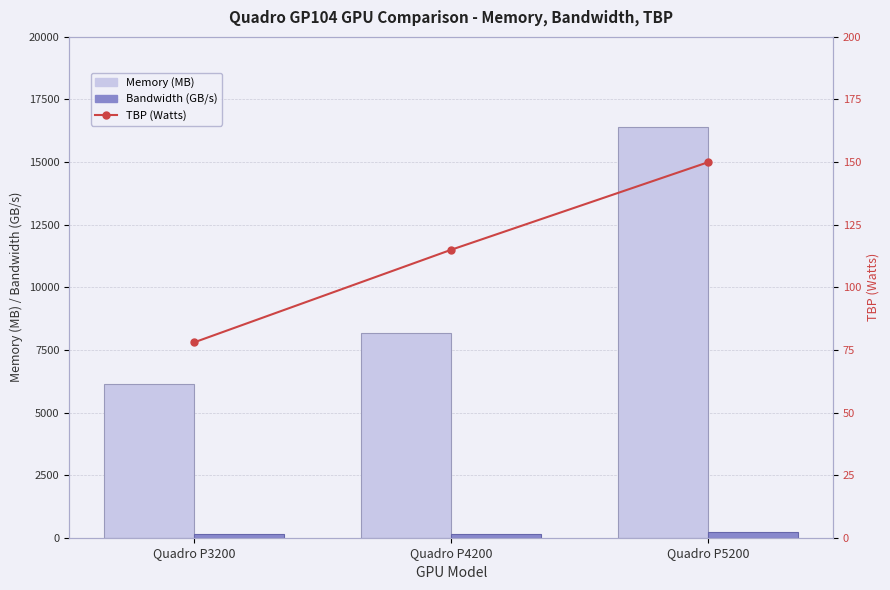

What is the sum of the Bandwidth (GB/s) values at Quadro P5200 and Quadro P3200?

398